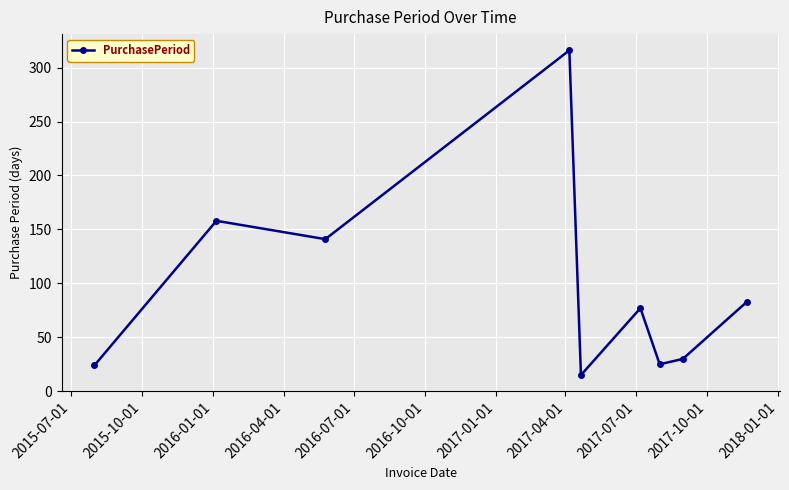

What is the minimum value shown in the chart?

15